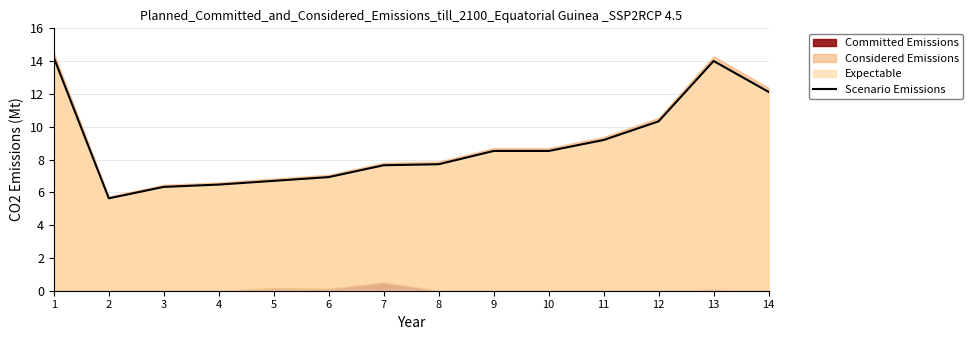

What is the change in value from 10 to 13?

+5.5